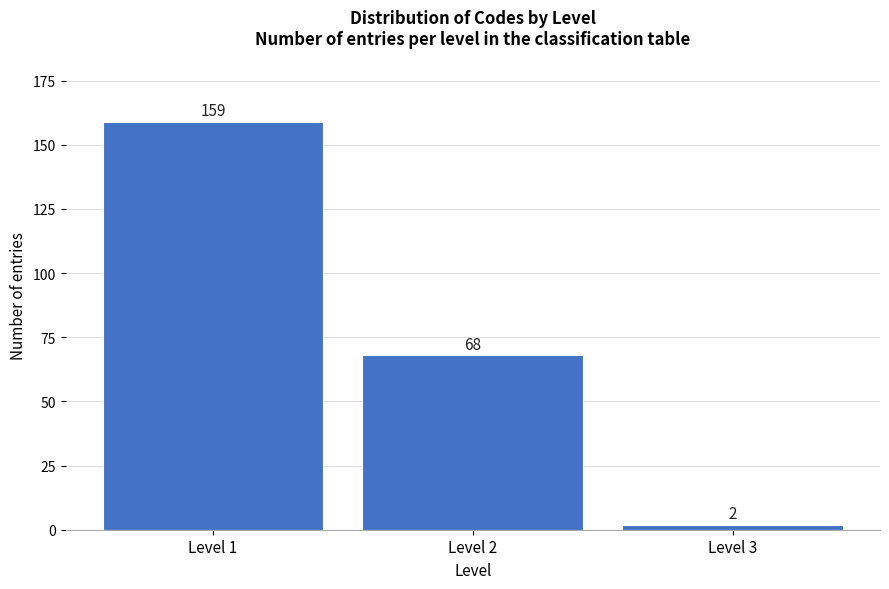

Reading left to right, extract all data points from this chart.

Level 1=159	Level 2=68	Level 3=2